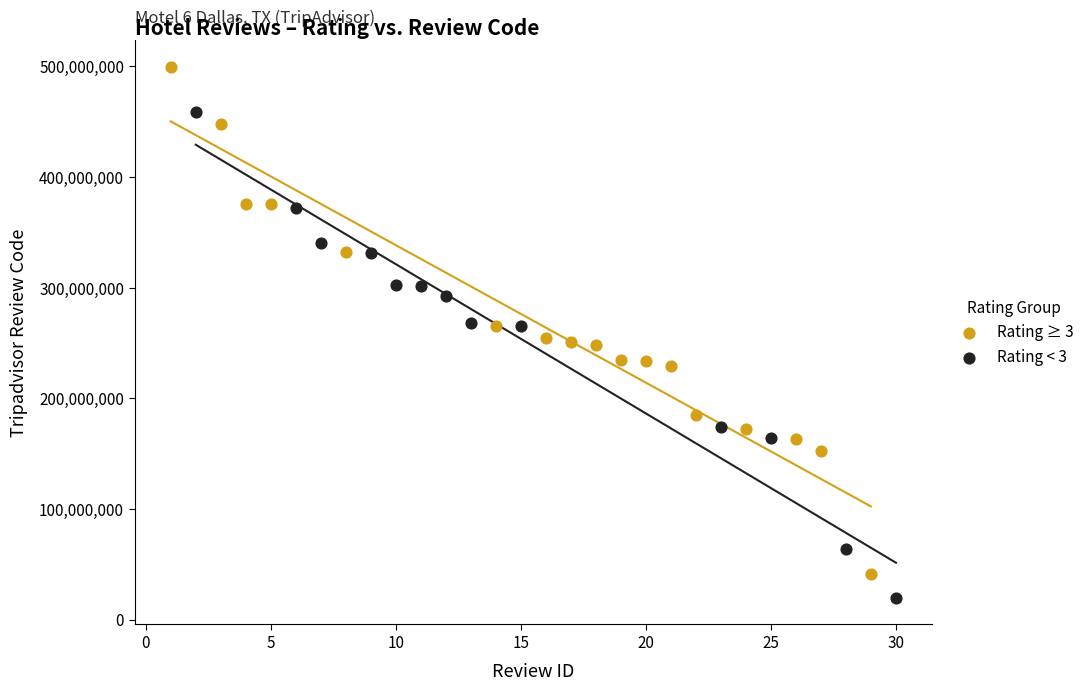

Which series reaches the minimum Y coordinate?

Rating < 3